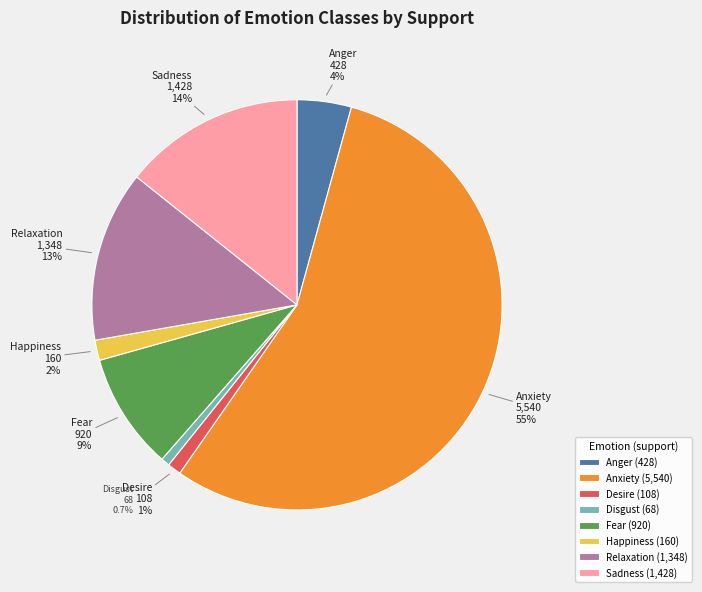

Which category has the biggest portion of the pie?

Anxiety